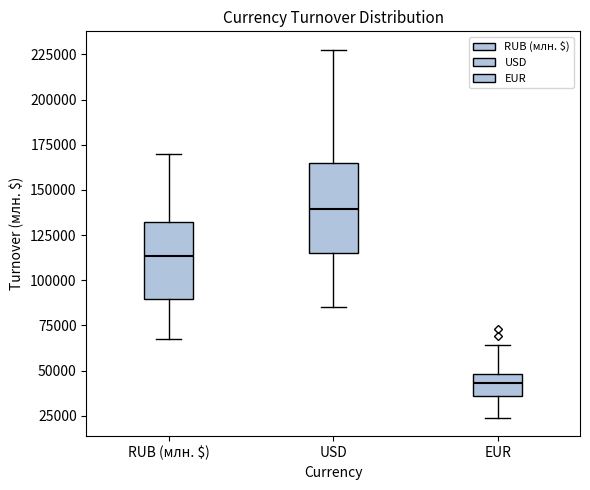

Reading left to right, transcribe this box plot: for each box, give where its median line is, the range the box spans, and where its two whiskers end, as read against the y-axis. The values are not printed on the chart, so give them approximately, as read against the axis.

RUB (млн. $): median 115000, box 90000 to 130000, whiskers 70000 to 170000
USD: median 140000, box 115000 to 165000, whiskers 85000 to 230000
EUR: median 45000, box 35000 to 50000, whiskers 25000 to 65000